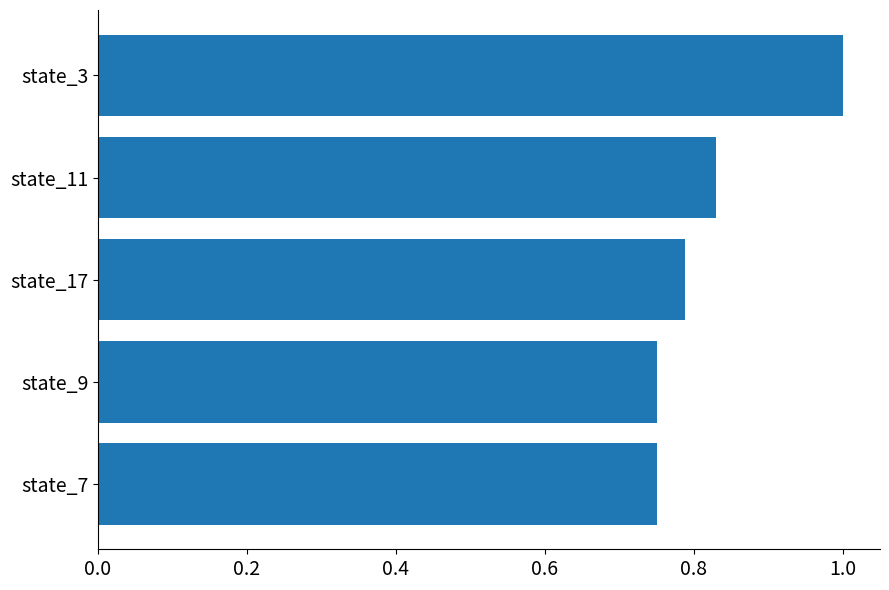

The value at state_7 is 1.0. True or false?

False